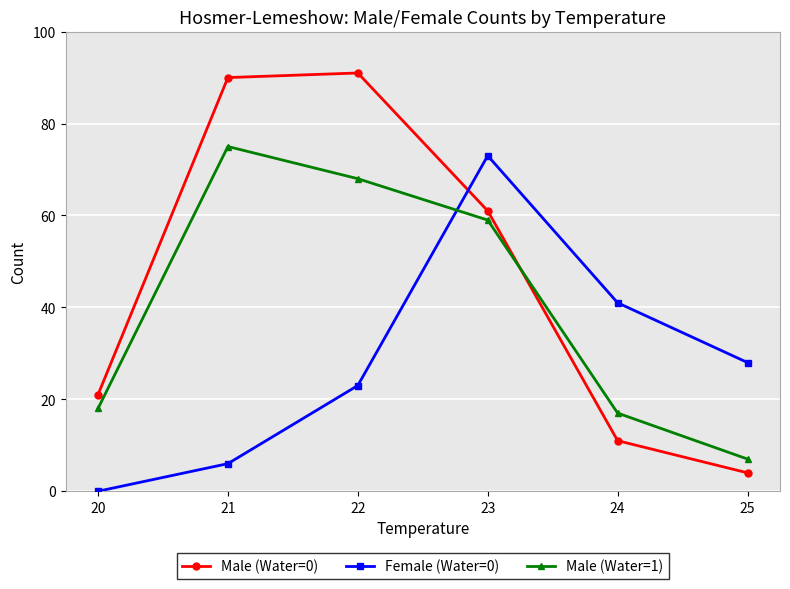

What is the value of the Female (Water=0) point at the 4th from the left?

73